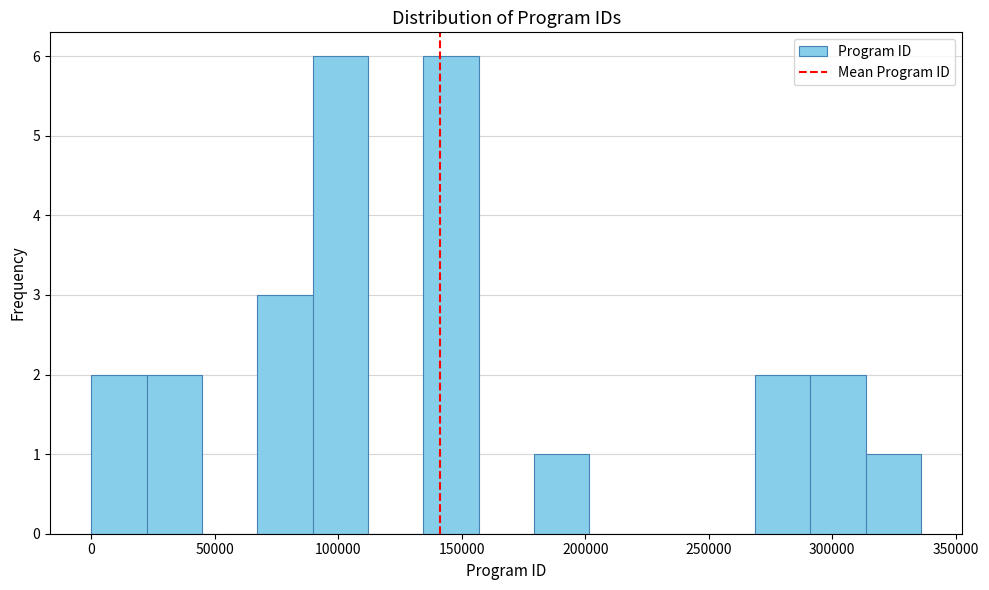

Reading left to right, transcribe this chart: for each bar, give the range it covers on the x-axis and its height. Neither the bar edges nor the heights are printed on the chart, so give them approximately, as read against the axes.

0 to 25000: 2
25000 to 45000: 2
45000 to 65000: 0
65000 to 90000: 3
90000 to 110000: 6
110000 to 135000: 0
135000 to 155000: 6
155000 to 180000: 0
180000 to 200000: 1
200000 to 225000: 0
225000 to 245000: 0
245000 to 270000: 0
270000 to 290000: 2
290000 to 315000: 2
315000 to 335000: 1